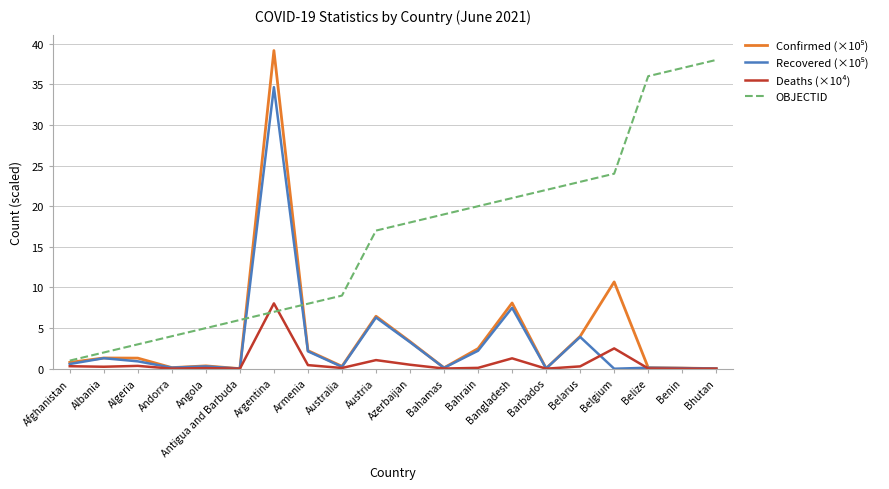

Which label corresponds to the largest value in the chart?

Argentina